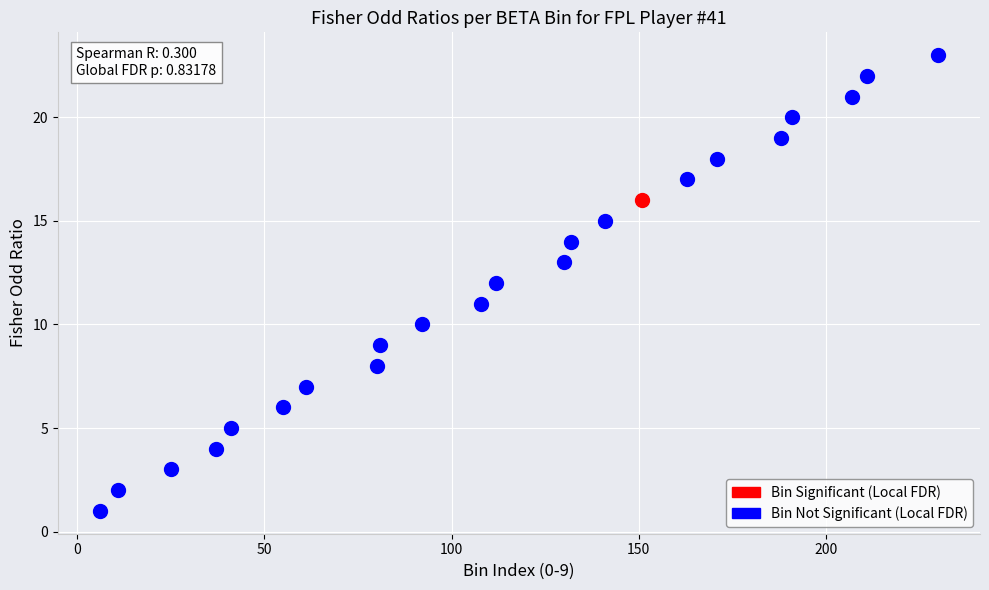

What are all the series names shown in the legend?

Bin Significant (Local FDR), Bin Not Significant (Local FDR)